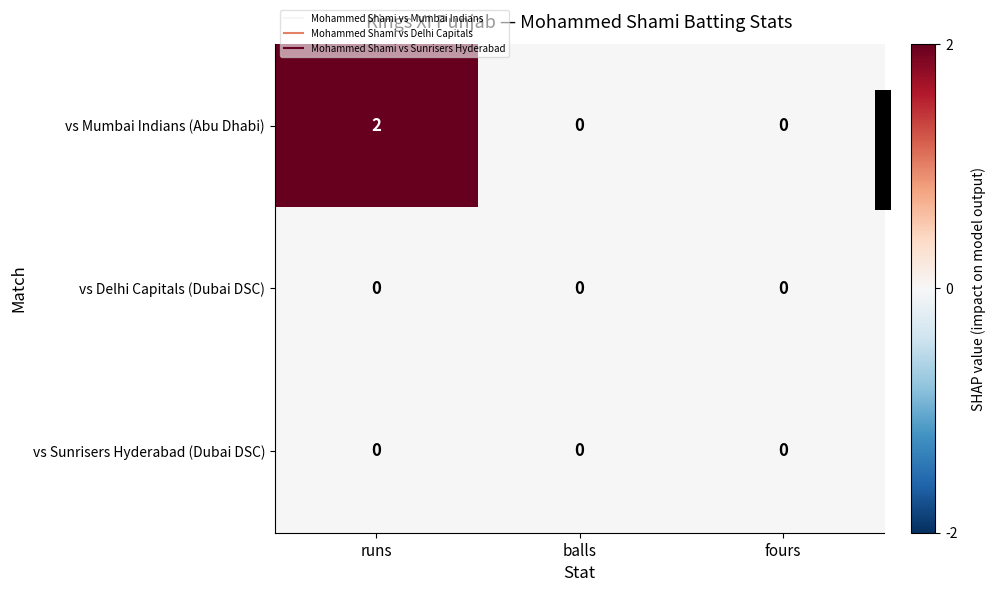

Which series changed the most between runs and fours?

vs Mumbai Indians (Abu Dhabi)